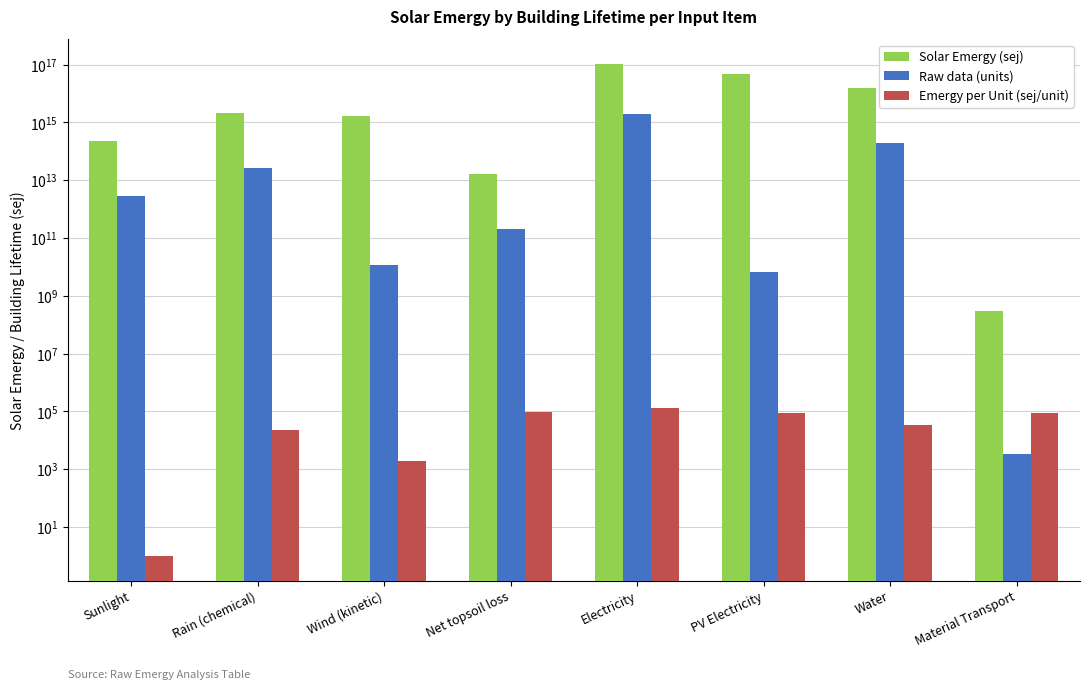

How many bars are there in each group?

3